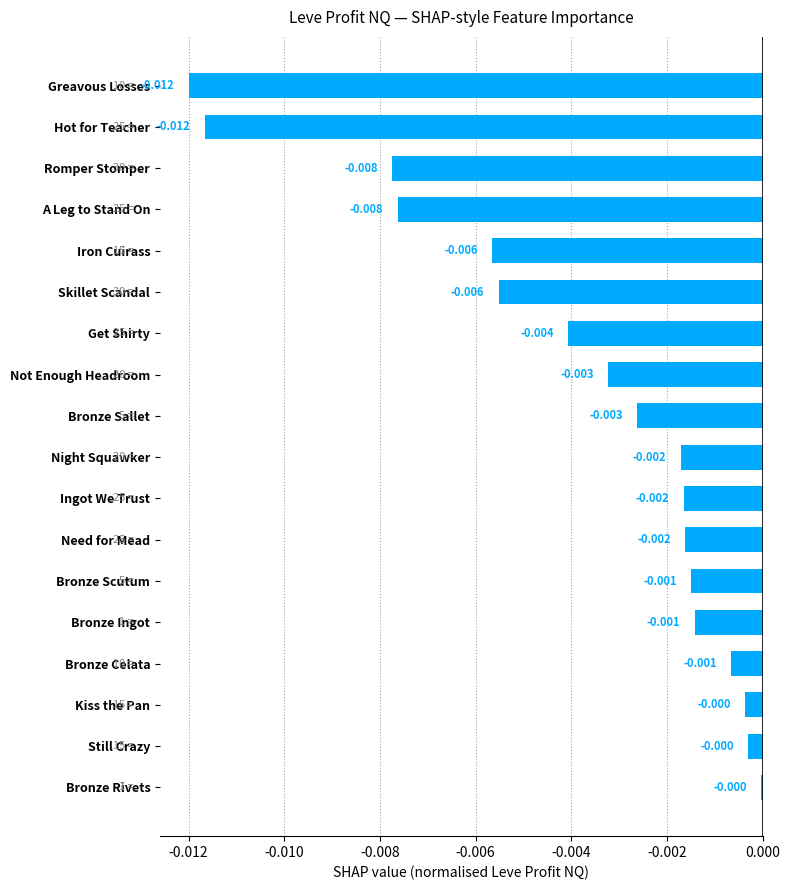

Does the chart contain stacked bars?

No